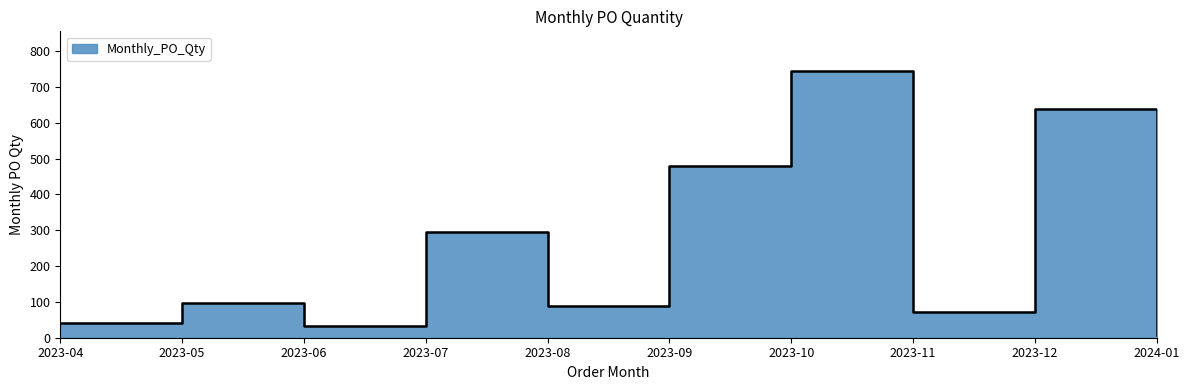

How many lines are shown in the chart?

1